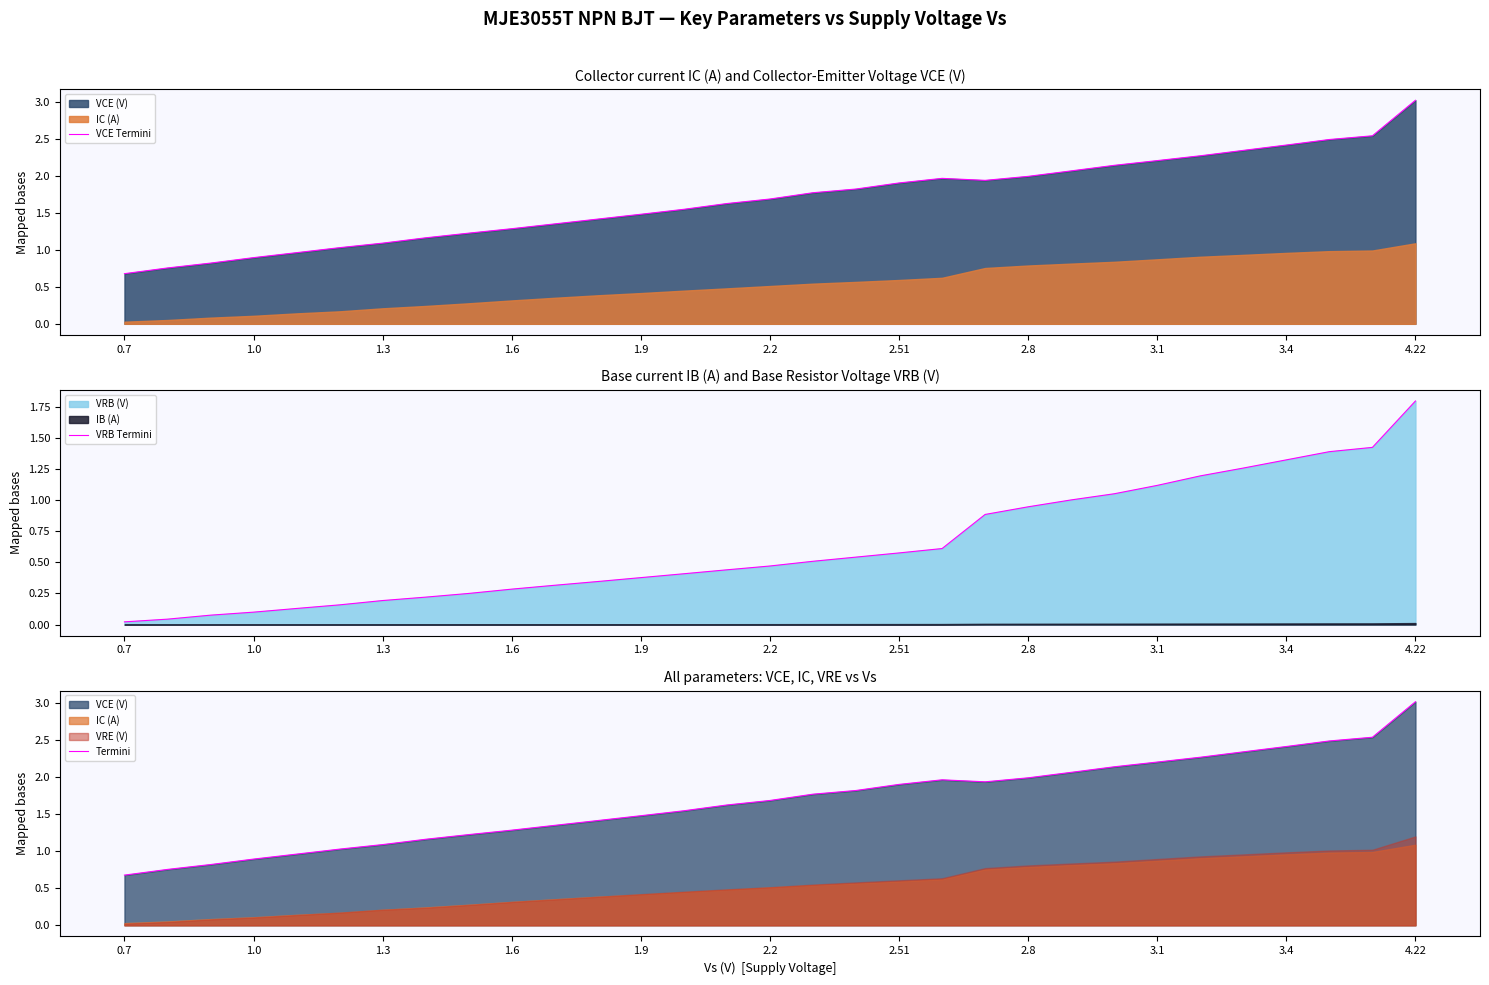

What is the difference between the second highest and second lowest values in the VCE Termini series?

1.8